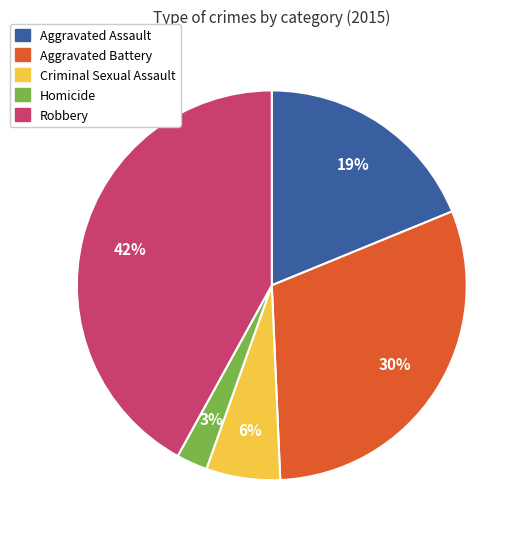

How many slices are in this pie chart?

5